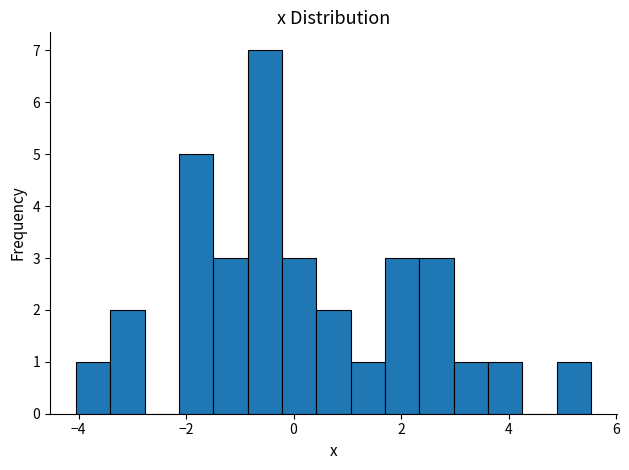

Read against the x-axis, roughly where is the centre of the tallest bar?

-0.6